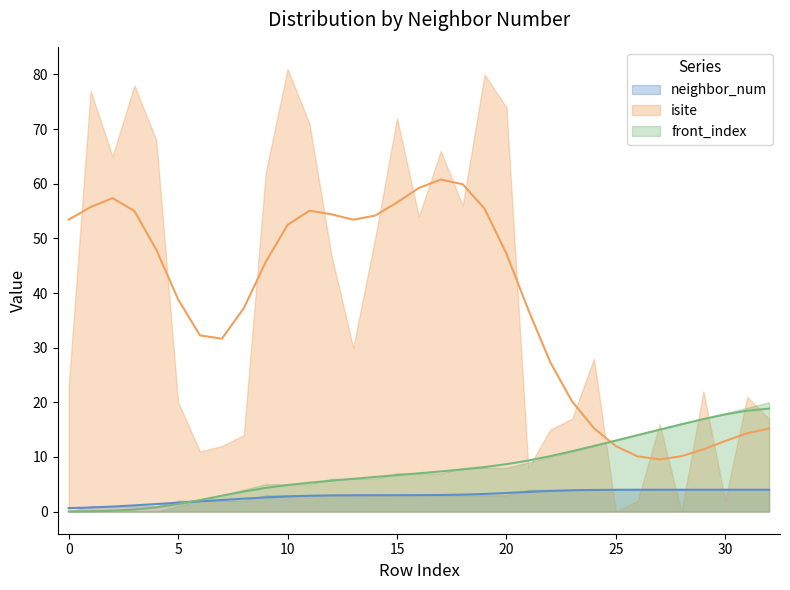

True or false: neighbor_num has more than 1 points higher than both neighbors.

False